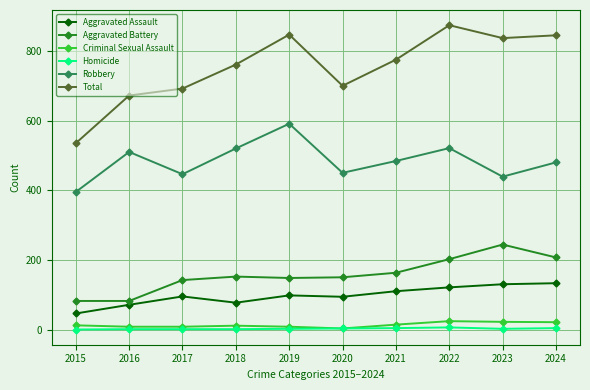

Which series has the largest total across all categories?

Total